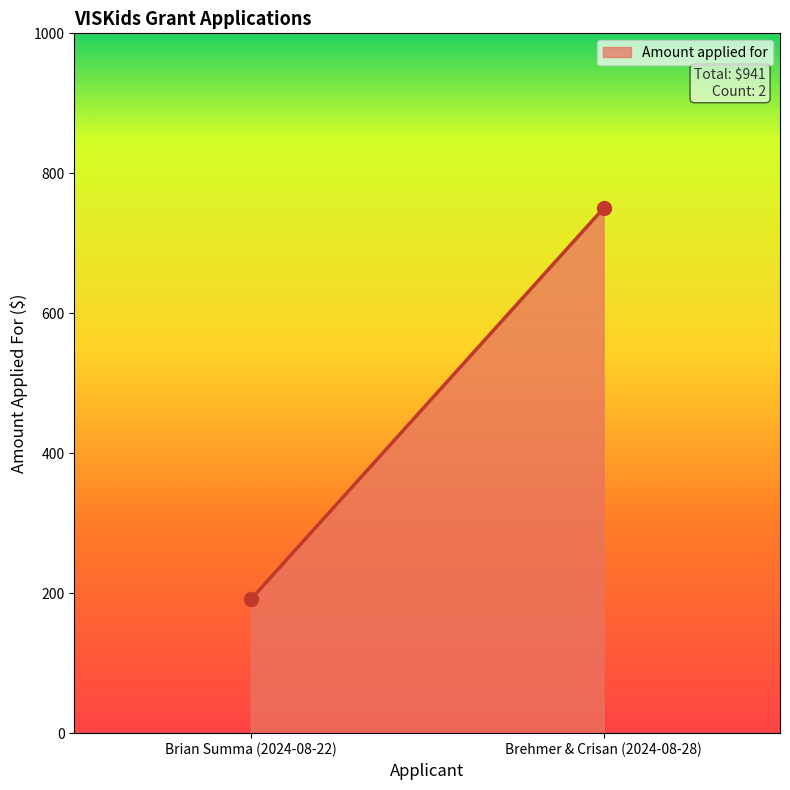

What is the smallest value displayed?

191